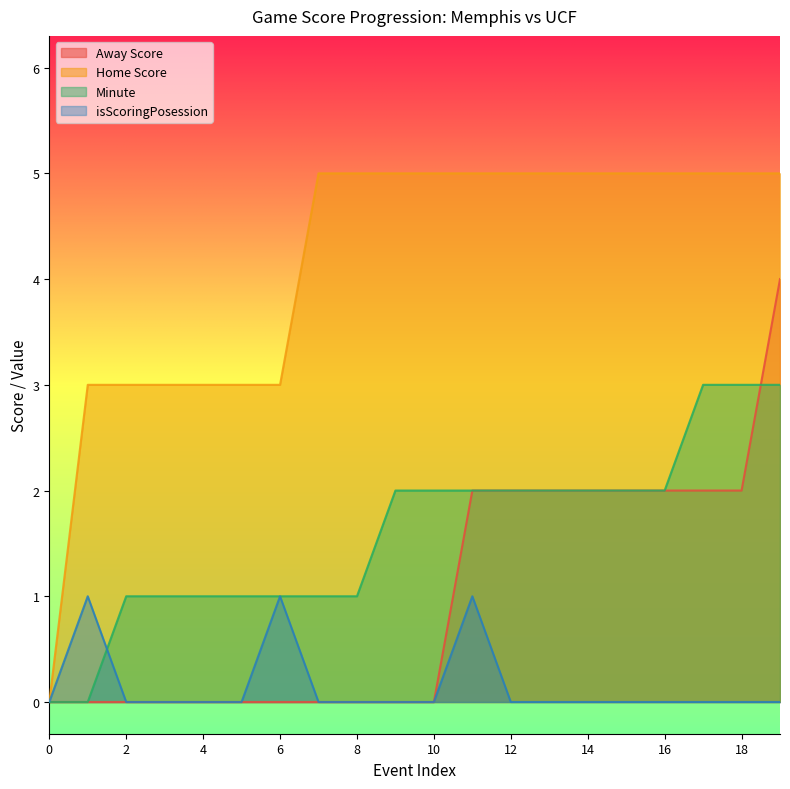

Rank the categories by Minute value from lowest to highest.

0, 1, 2, 3, 4, 5, 6, 7, 8, 9, 10, 11, 12, 13, 14, 15, 16, 17, 18, 19